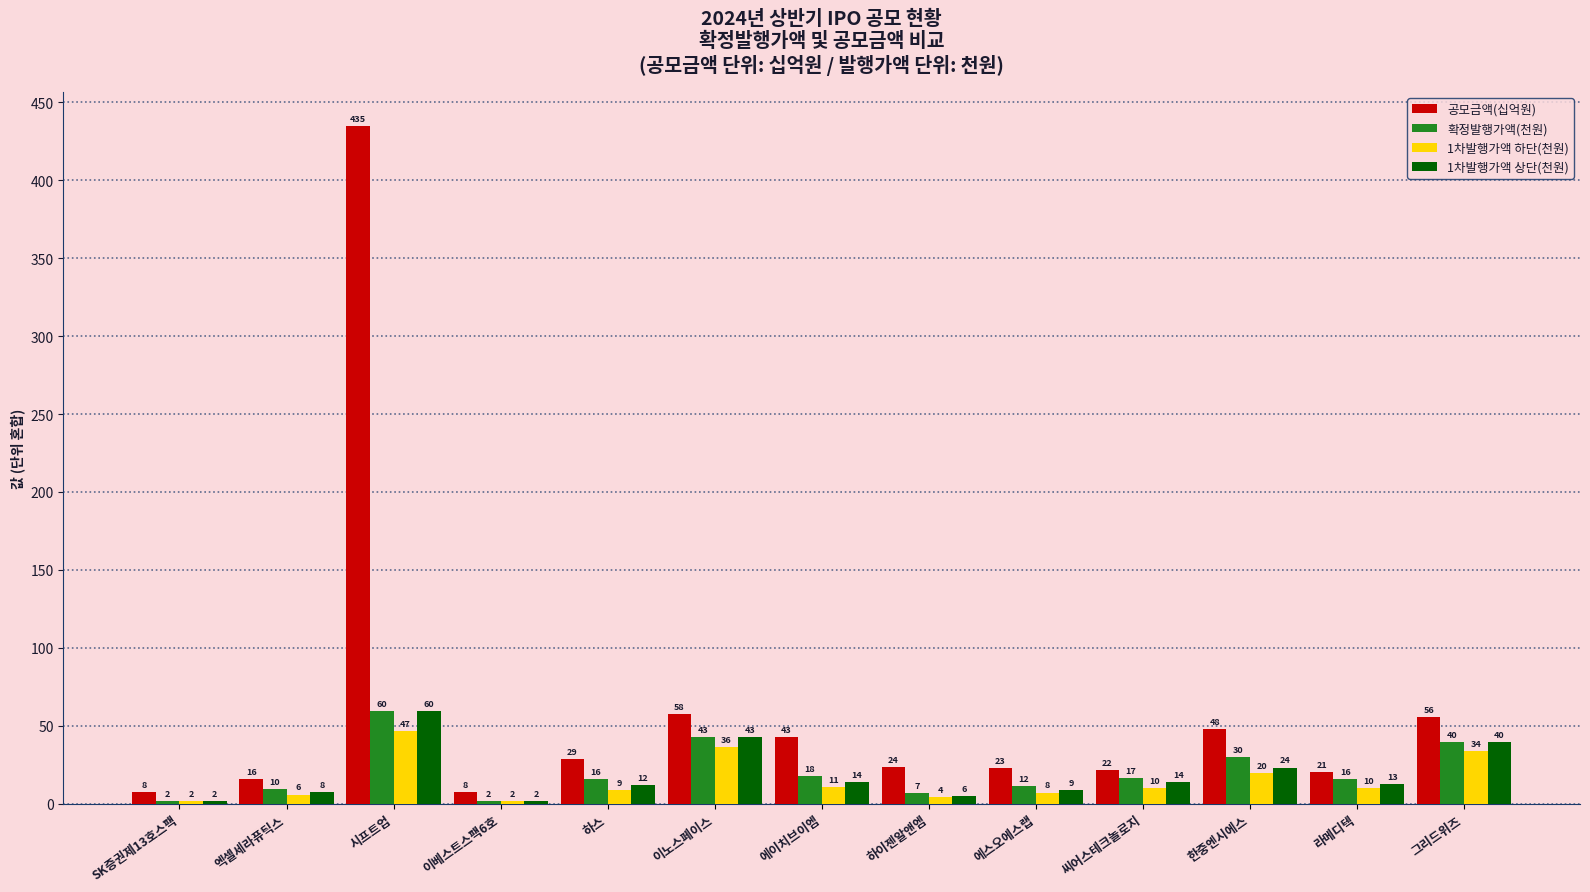

The value of 확정발행가액(천원) at 씨어스테크놀로지 is 17.0. True or false?

True